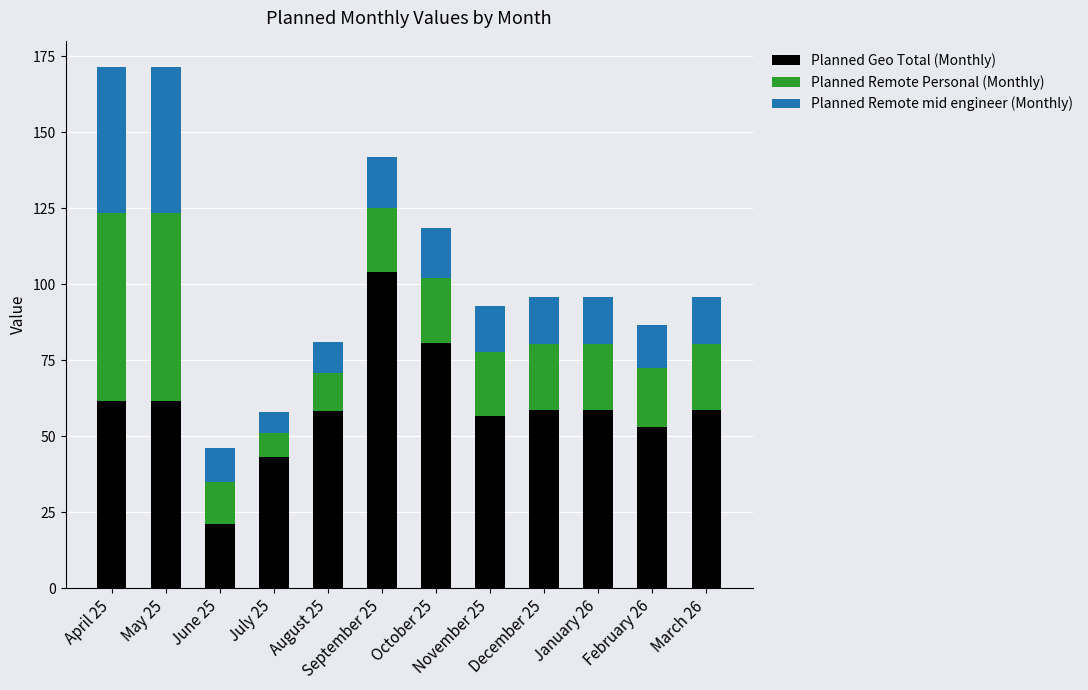

The Planned Geo Total (Monthly) series shows 94.8 at November 25. True or false?

False